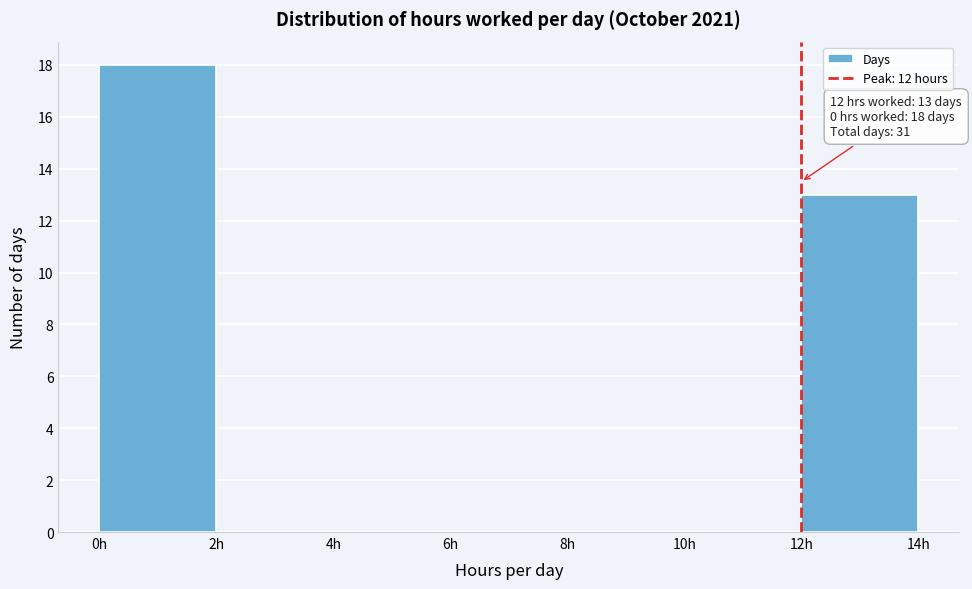

Which range on the x-axis has the tallest bar?

0 to 2